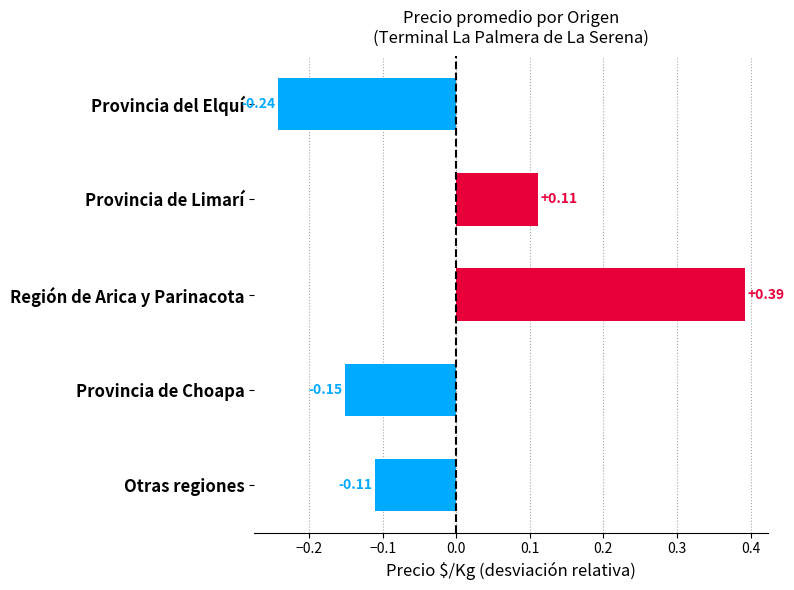

At which category does the chart reach its minimum across all series?

Provincia del Elquí